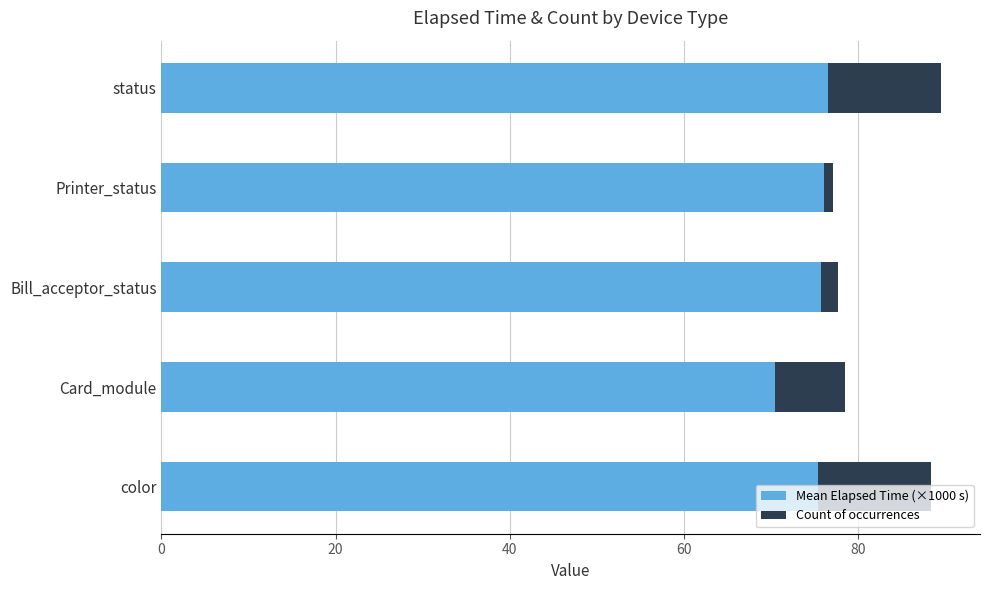

Is it true that Mean Elapsed Time (×1000 s) equals 117.8 at color?

False